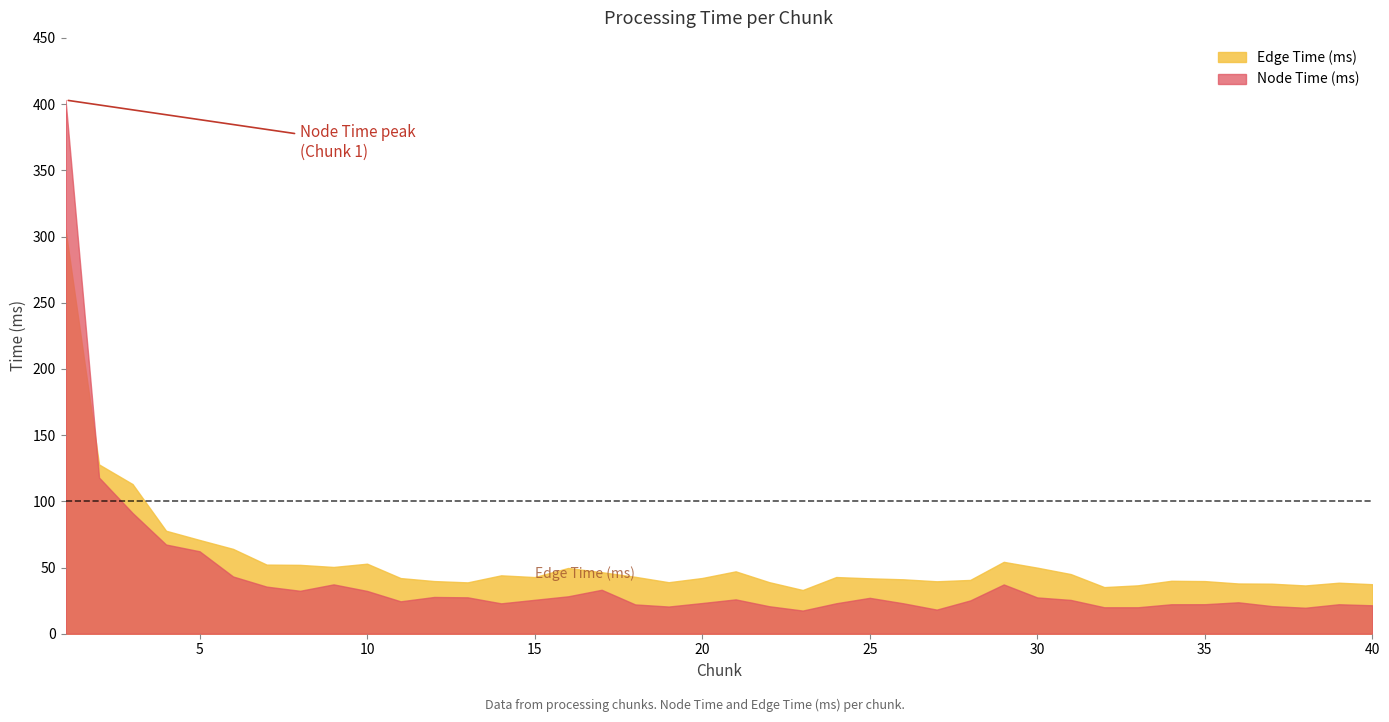

At which category does Node Time (ms) reach its first local valley?

8